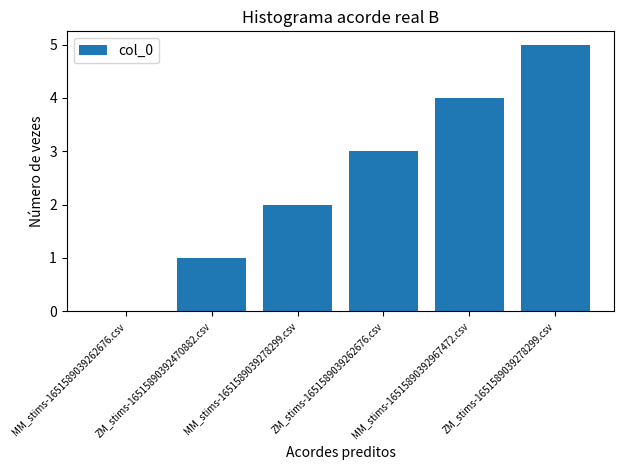

At which category does the chart reach its peak across all series?

ZM_stims-1651589039278299.csv